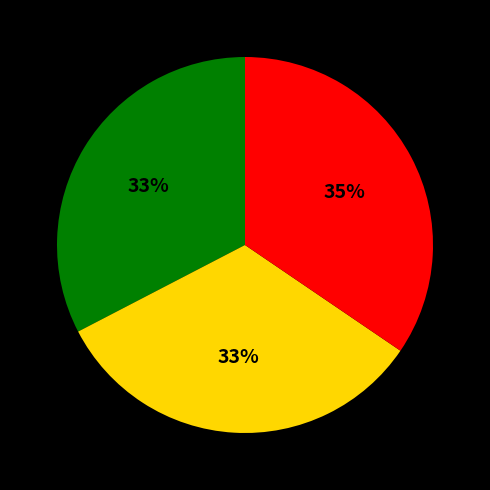

To the nearest percent, what is the difference between the largest and smallest slice percentages?

2%